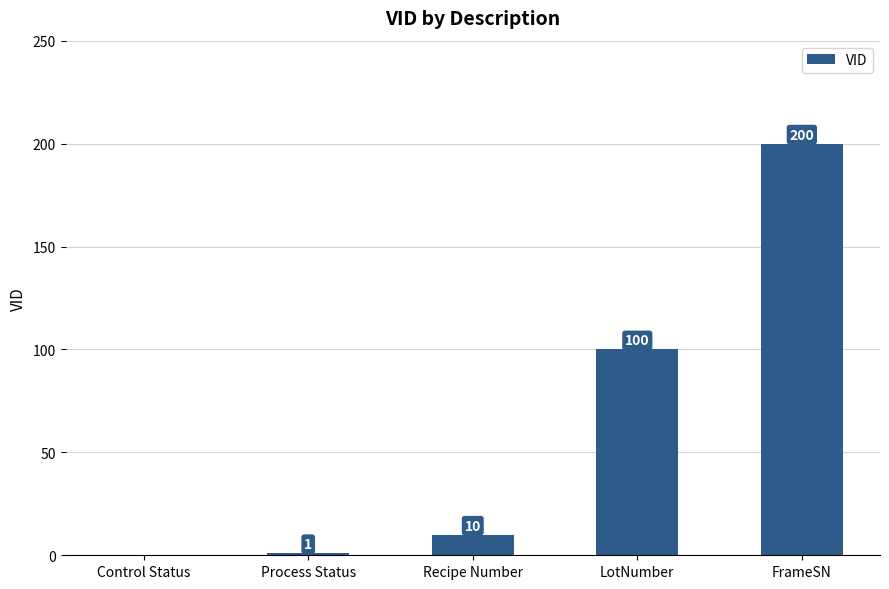

Which category has the highest value across all series?

FrameSN